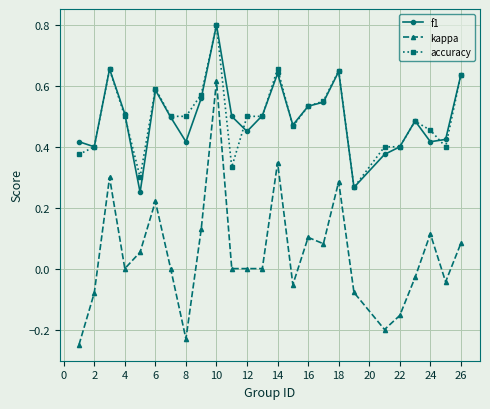

What is the highest value of the f1 series?

0.8